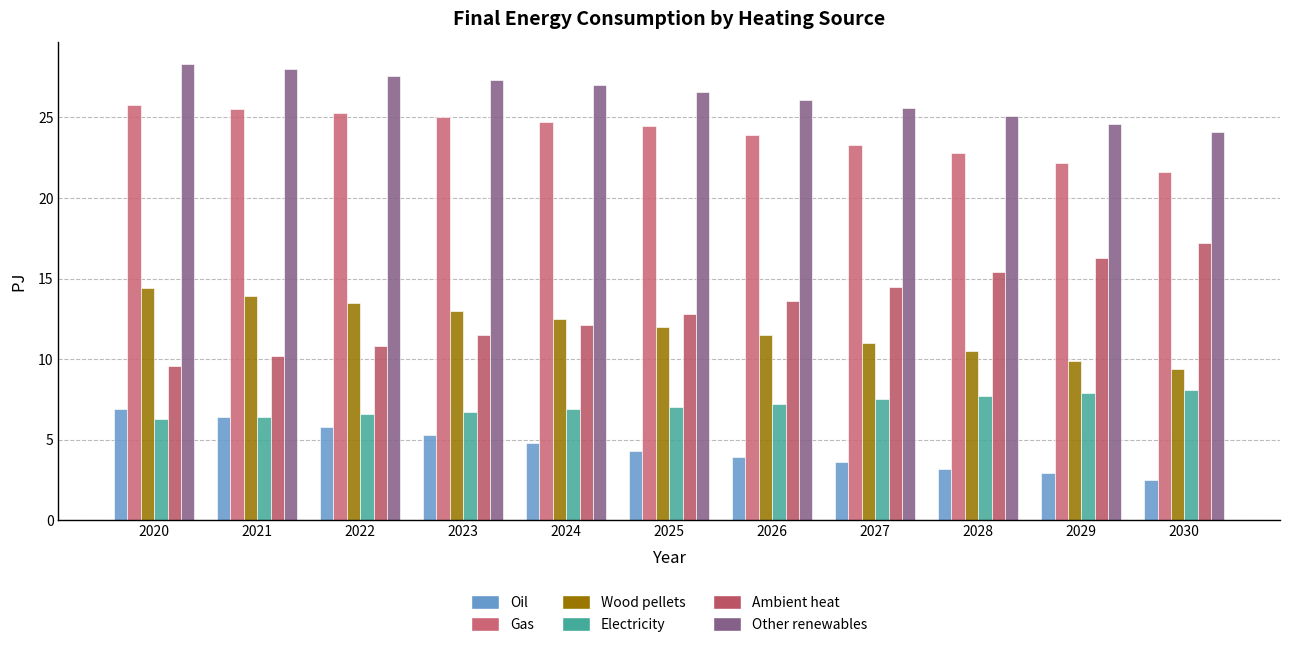

What is the value of the Other renewables bar at the 6th from the left?

26.6